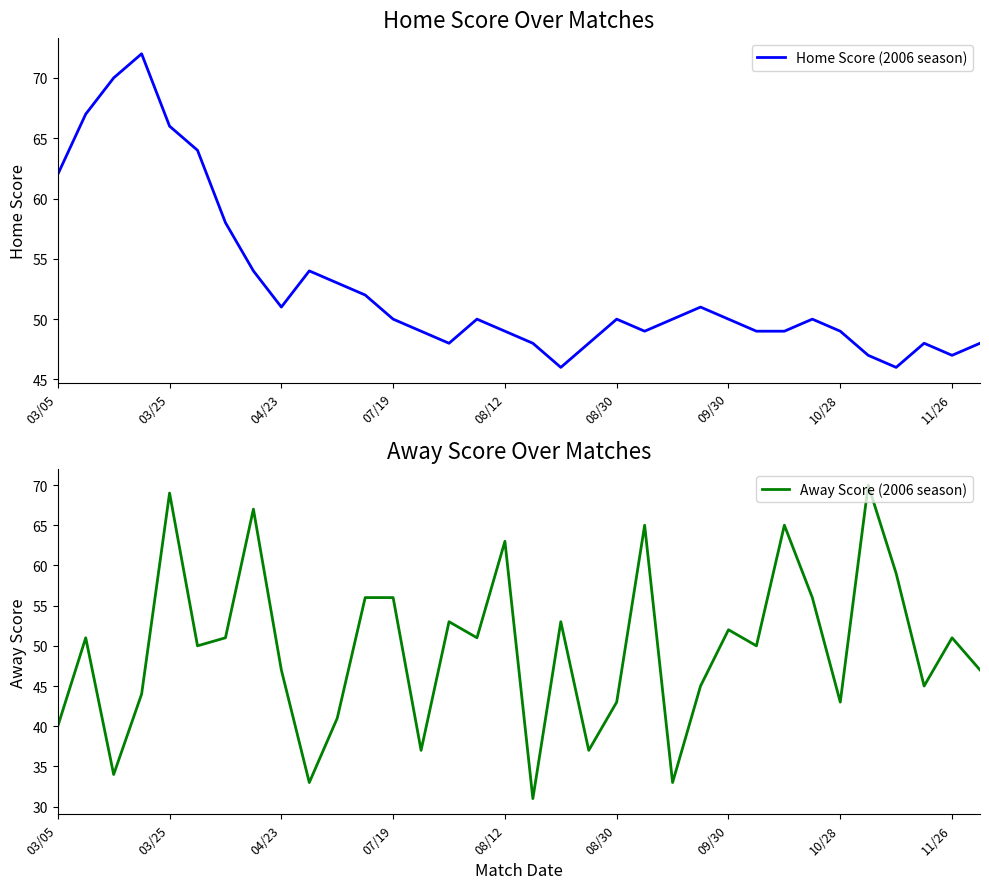

How many lines are shown in the chart?

2